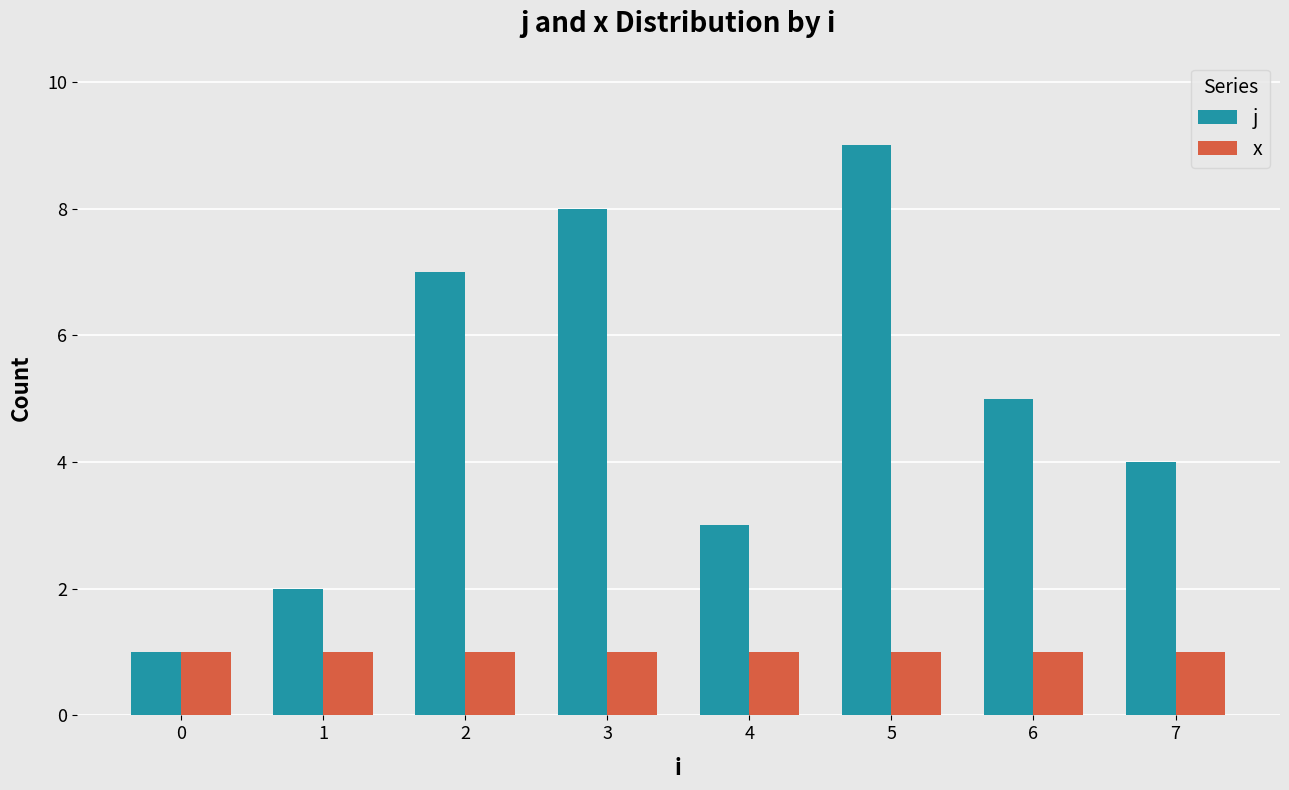

Rank the series by their maximum value, from lowest to highest.

x, j